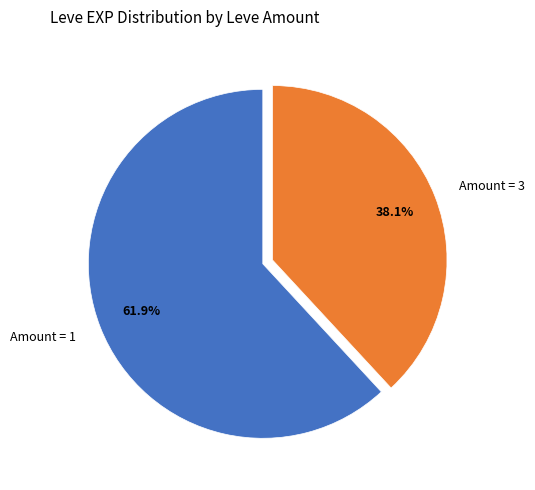

Which category has the smallest portion of the pie?

Amount = 3